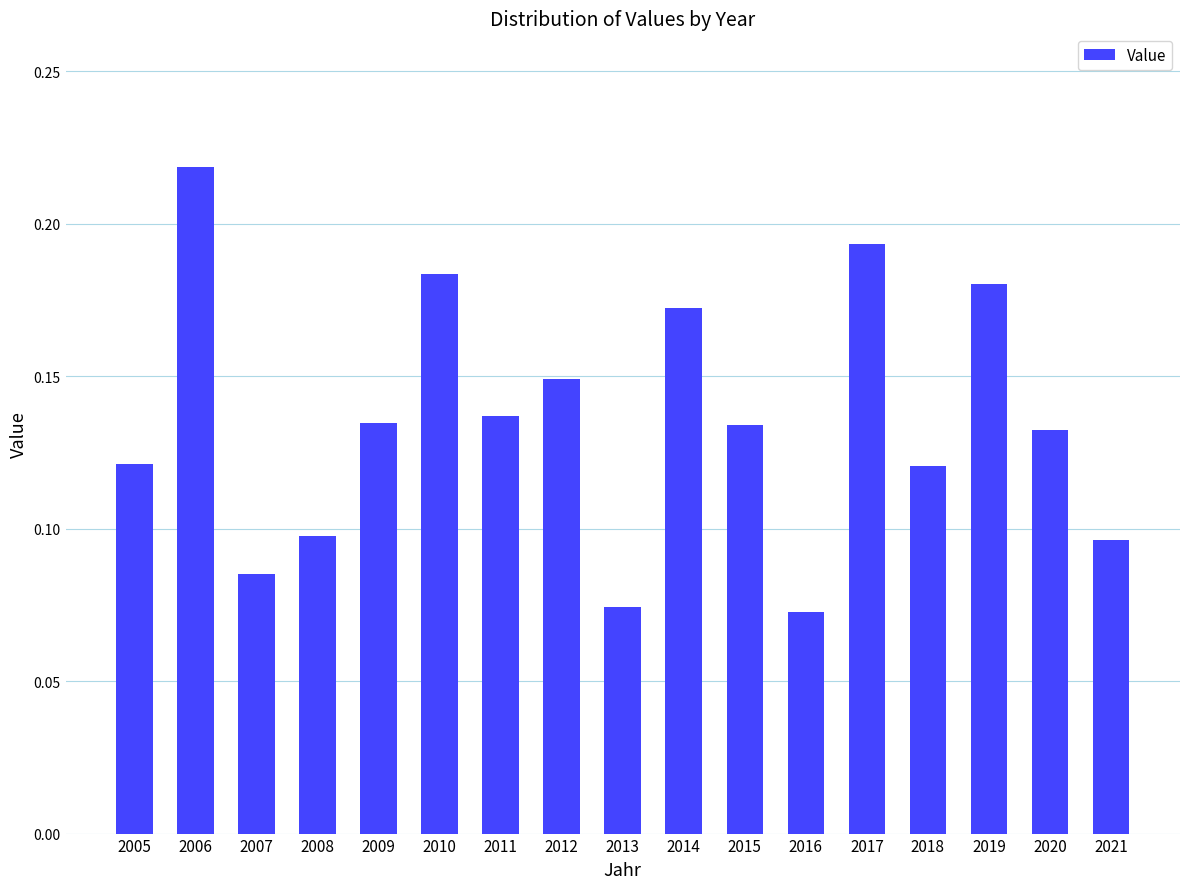

What is the sum of the values at 2017 and 2006?

0.4